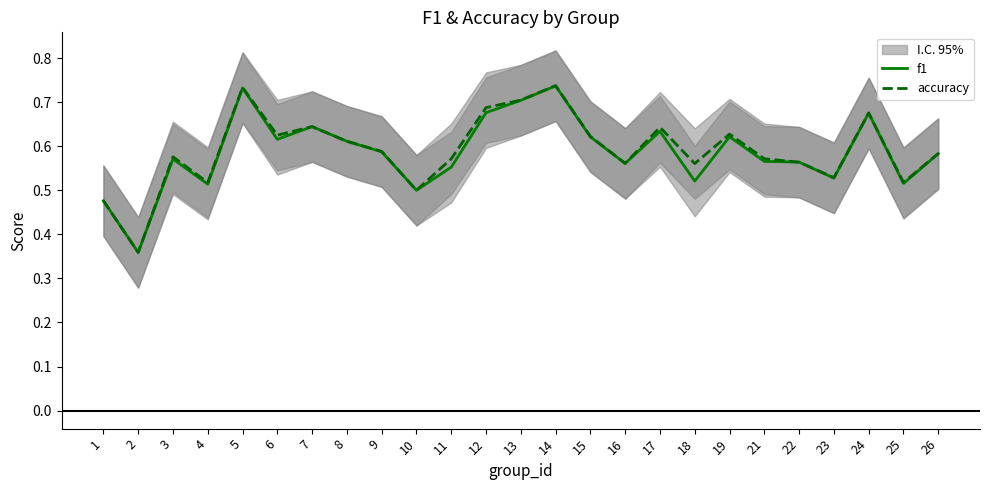

True or false: f1 has more than 2 points higher than both neighbors.

True